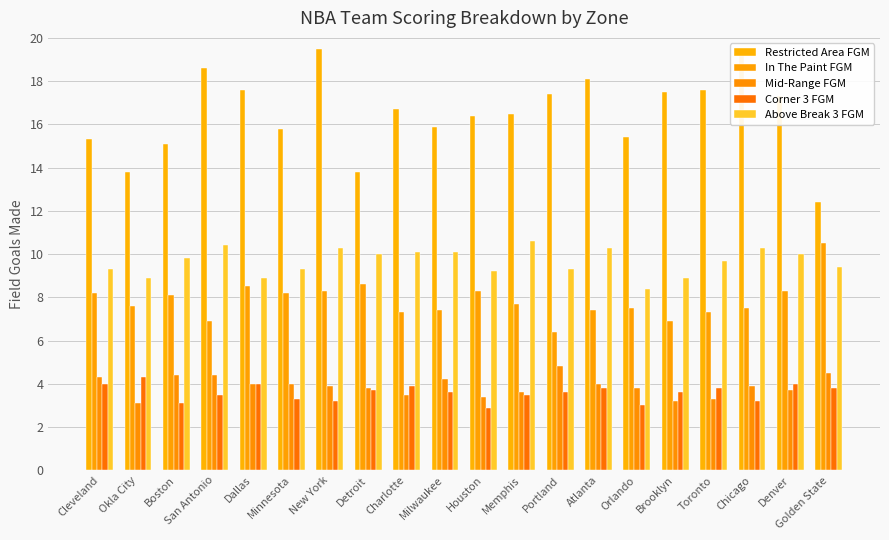

What is the average value of the Above Break 3 FGM series?

9.7